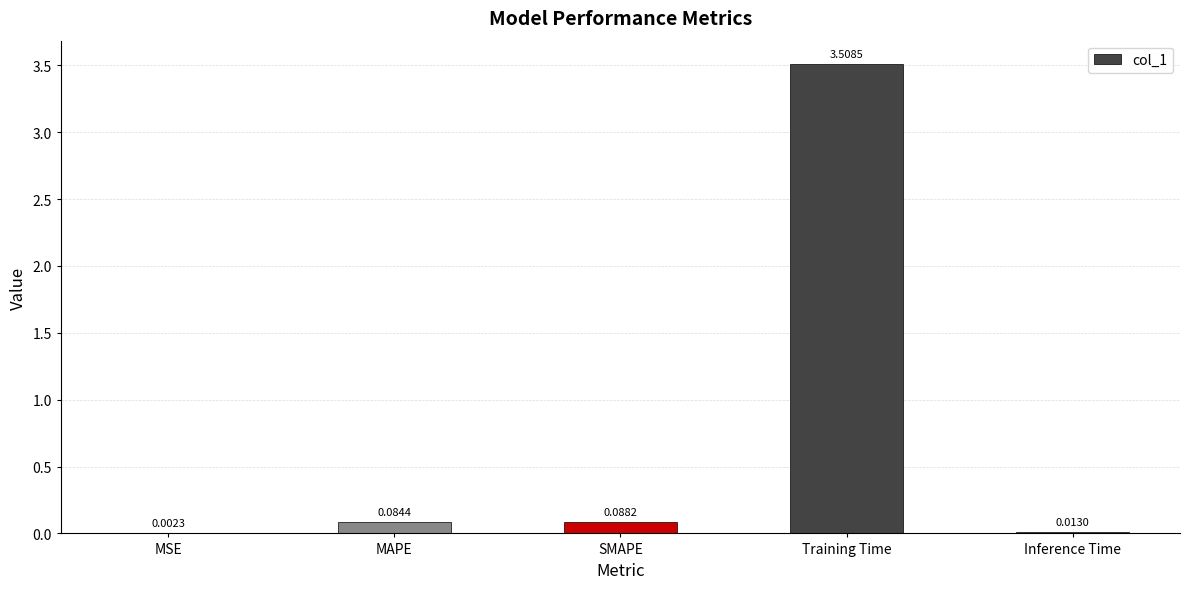

At which category does the chart reach its peak across all series?

Training Time